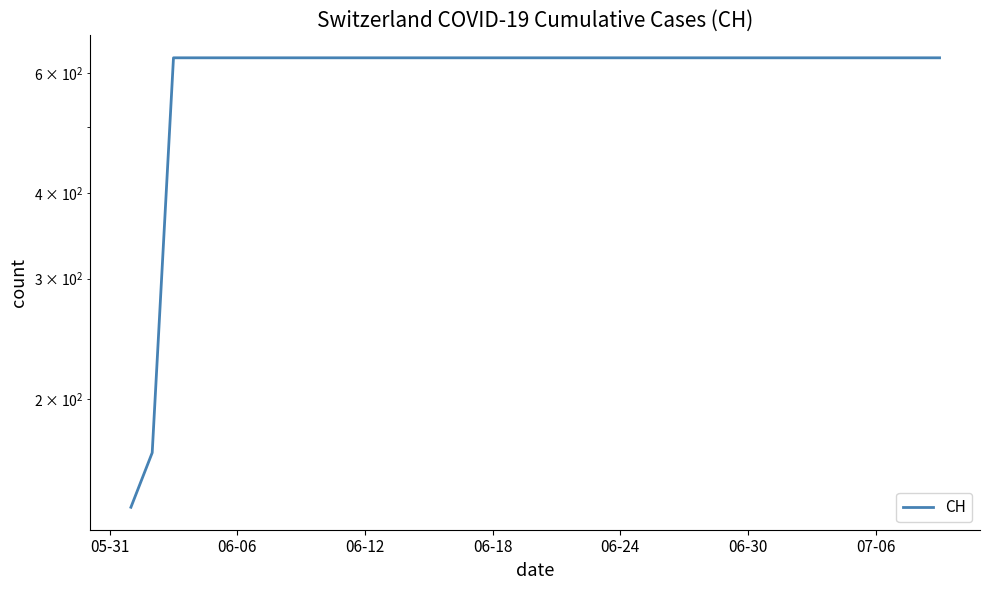

Does the chart display data point markers on the line(s)?

No